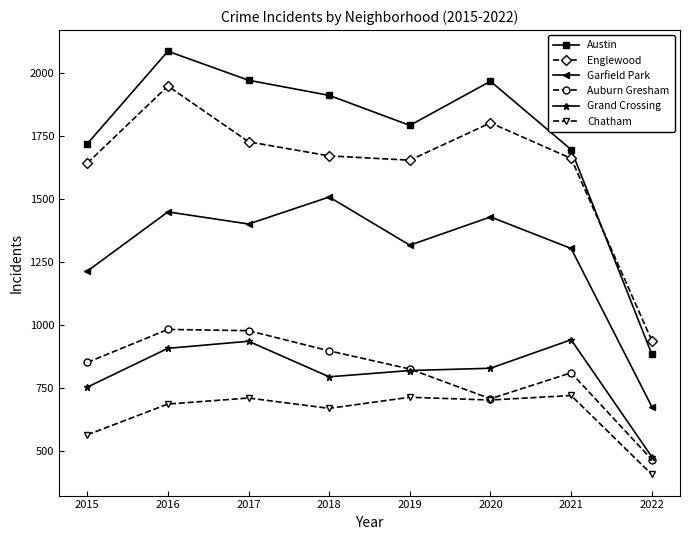

At which category does Auburn Gresham reach its first local valley?

2020